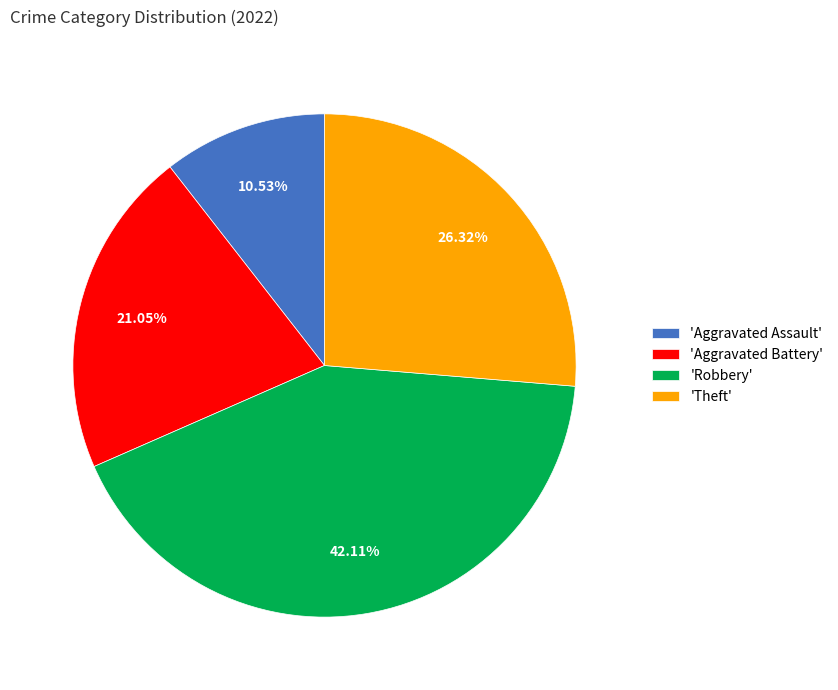

What is the largest slice in the pie chart?

'Robbery'